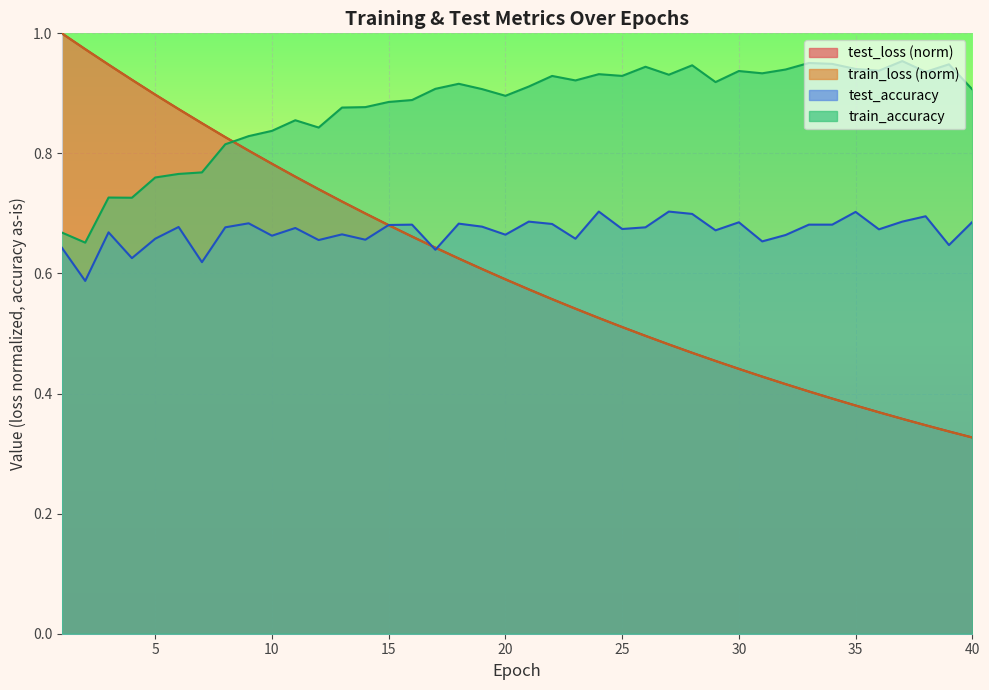

Which series ends up on top after the final intersection of train_loss and train_accuracy?

train_accuracy